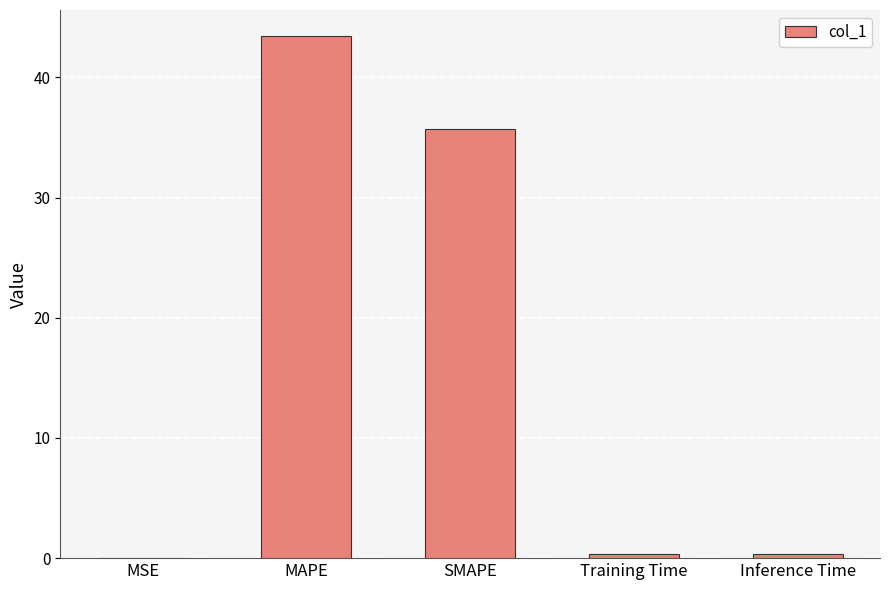

The chart shows a value of 35.7 at SMAPE. True or false?

True